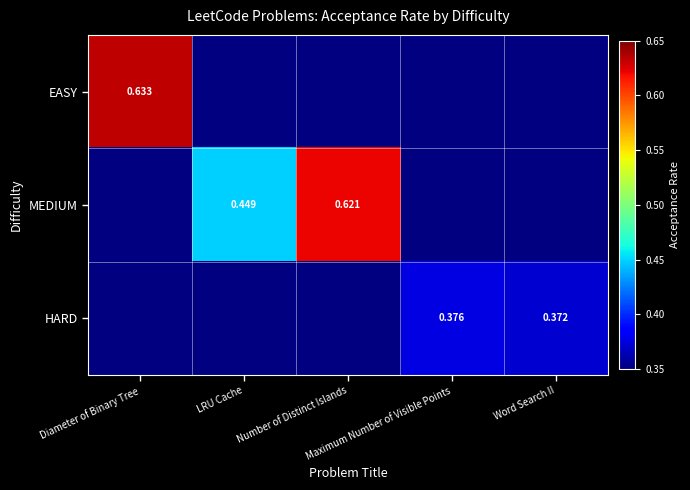

Is it true that EASY equals -0.4 at Number of Distinct Islands?

False